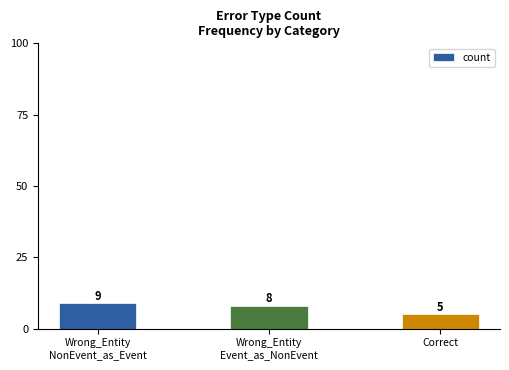

Reading right to left, extract all data points from this chart.

Correct=5	Wrong_Entity
Event_as_NonEvent=8	Wrong_Entity
NonEvent_as_Event=9